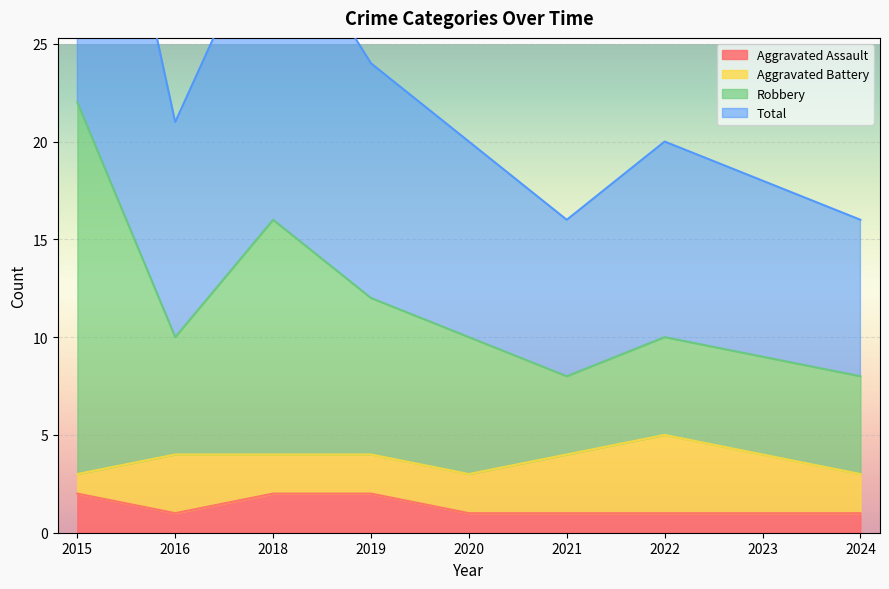

Which has a higher value, 2023 or 2024?

2023